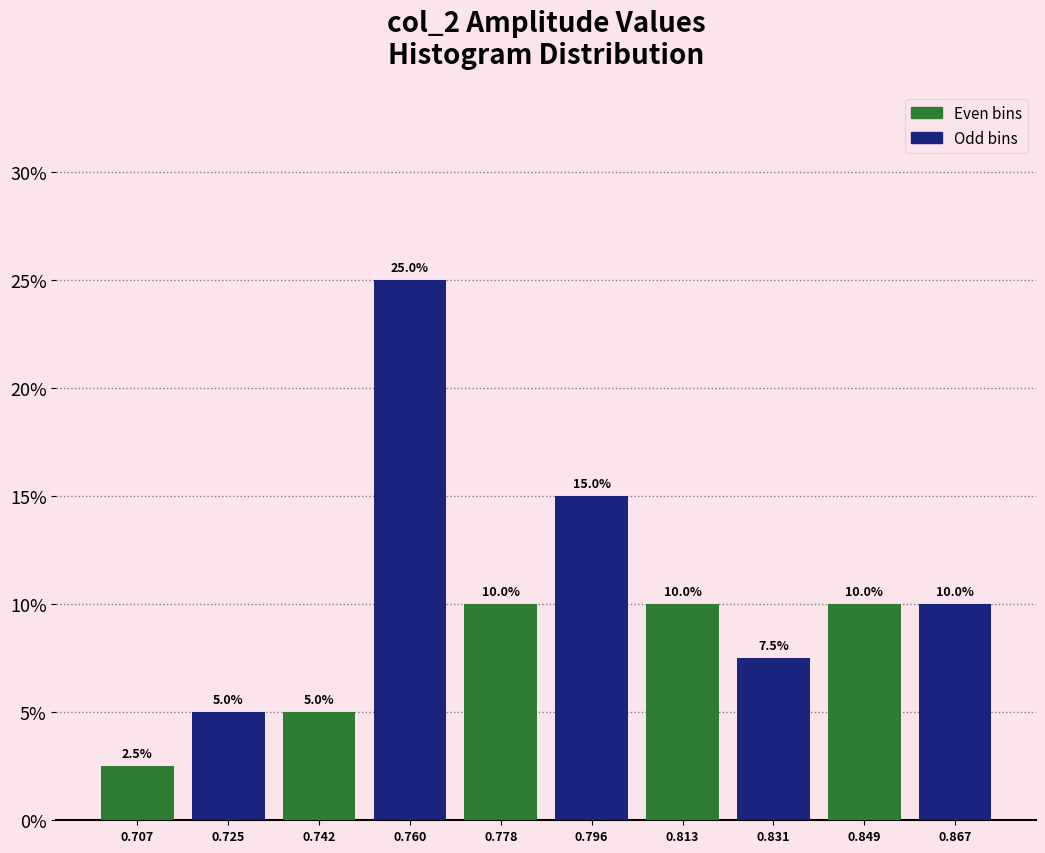

Reading left to right, transcribe this chart: for each bar, give the range it covers on the x-axis and its height. The bar edges are not printed on the chart, so give them approximately, as read against the axis.

0.698 to 0.716: 2.5
0.716 to 0.734: 5.0
0.734 to 0.752: 5.0
0.752 to 0.770: 25.0
0.770 to 0.786: 10.0
0.786 to 0.804: 15.0
0.804 to 0.822: 10.0
0.822 to 0.840: 7.5
0.840 to 0.858: 10.0
0.858 to 0.876: 10.0